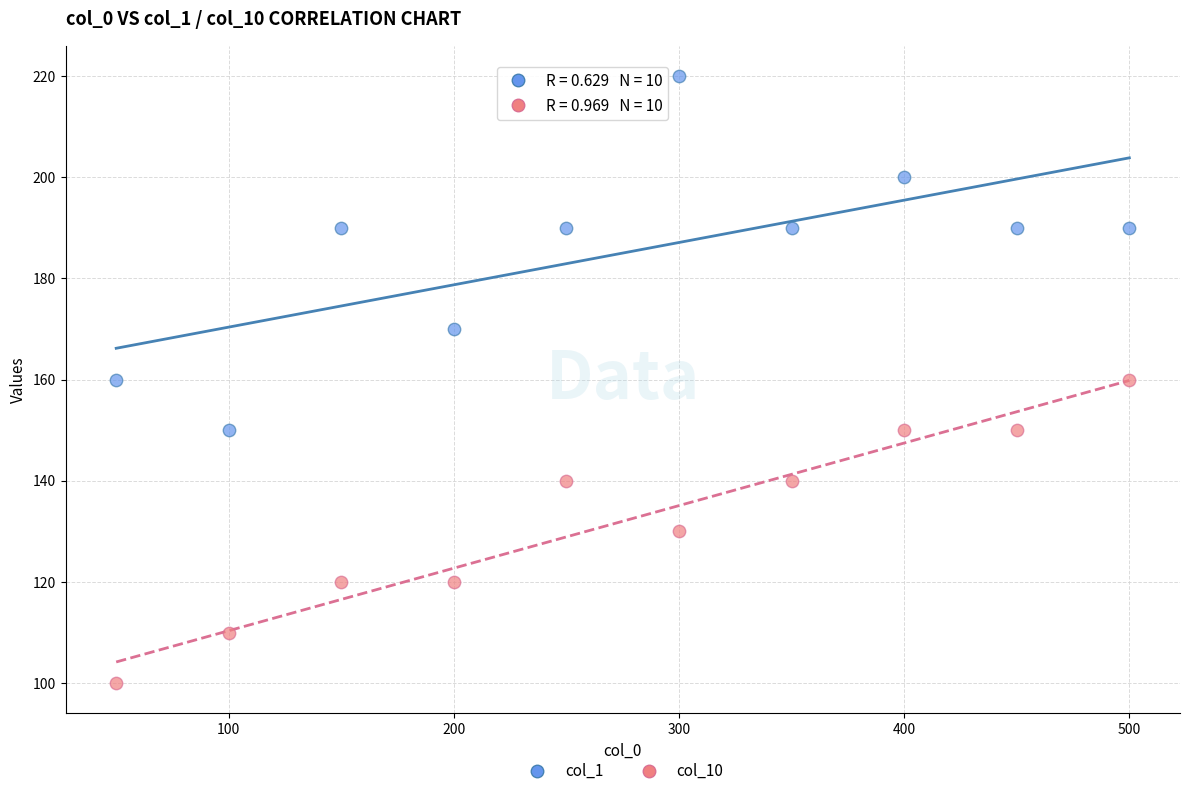

Across all data points, what is the range of Y values (max minus min)?

120